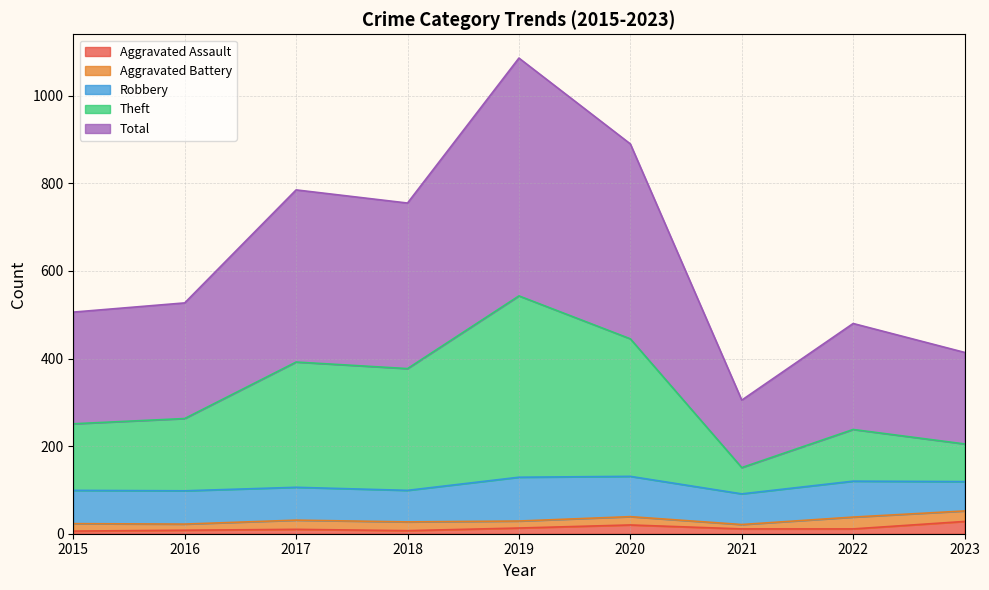

At which label does Theft first exceed 263?

2017